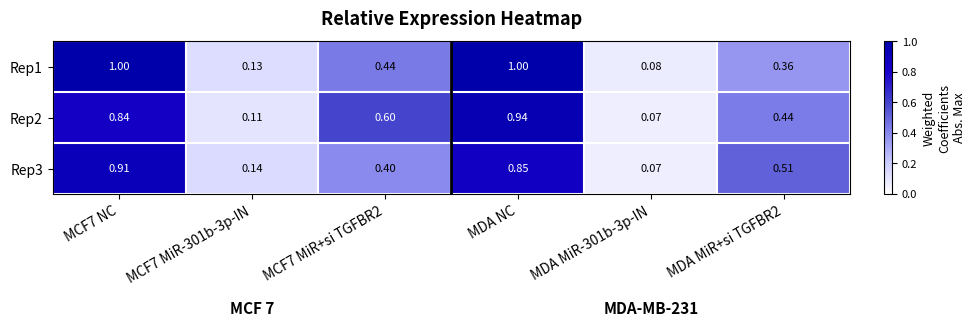

Is the value of Rep3 at MDA NC greater than the value of Rep1 at MDA NC?

No